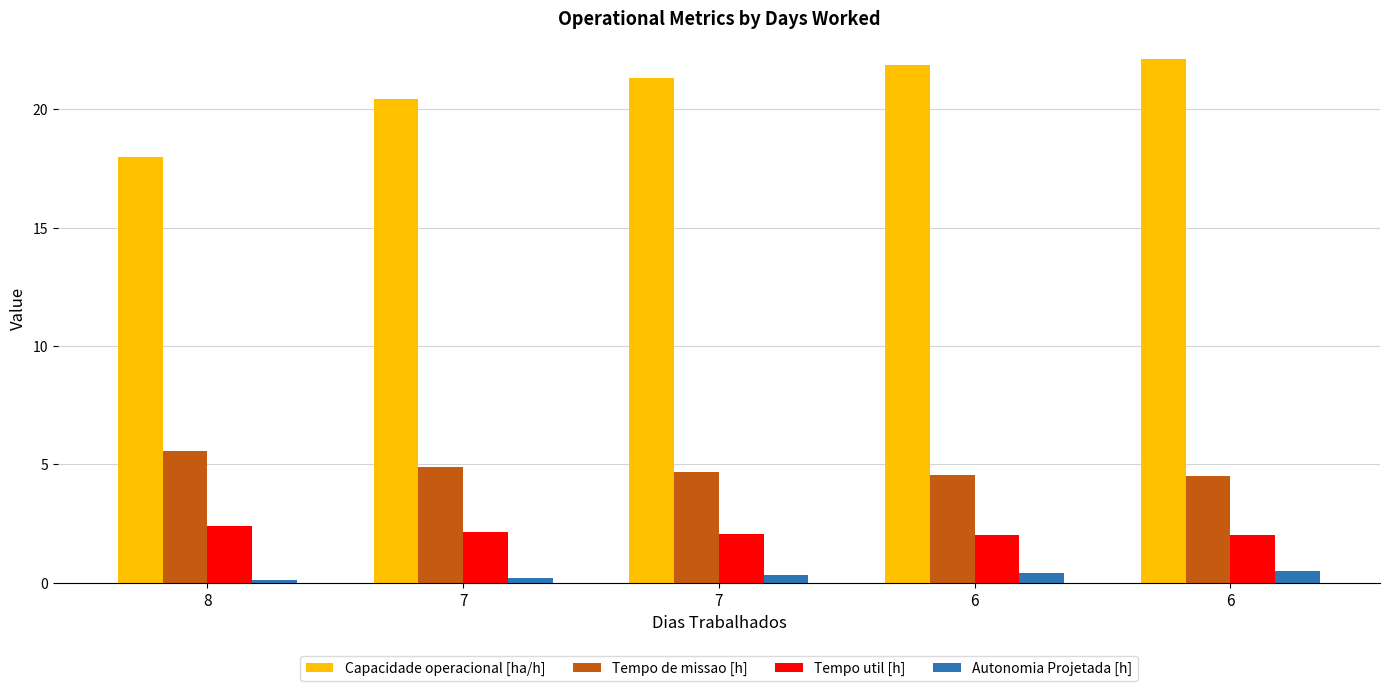

Which has a higher value, 6 or 7?

6